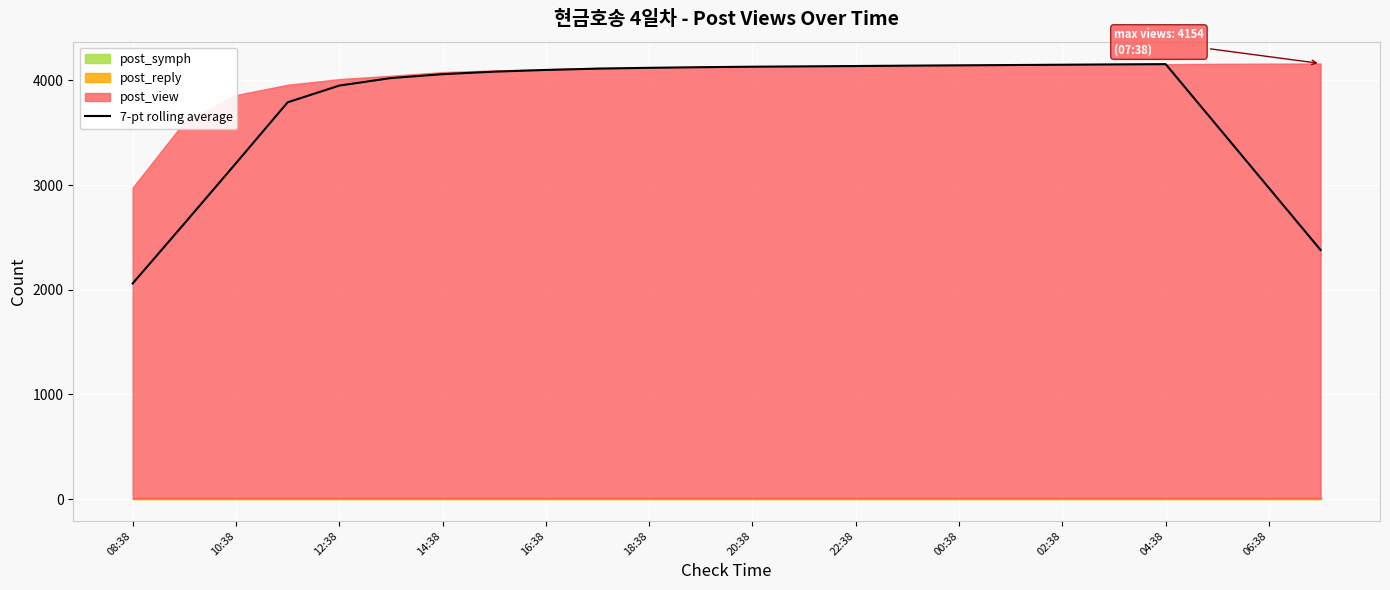

Reading left to right, list all the values displayed in this chart.

2060.7	2632.9	3209.6	3791.3	3951.1	4023.0	4060.1	4084.0	4100.4	4112.9	4120.9	4126.9	4131.4	4134.7	4138.0	4141.6	4144.7	4147.4	4150.4	4153.6	4156.1	3564.6	2972.4	2380.1